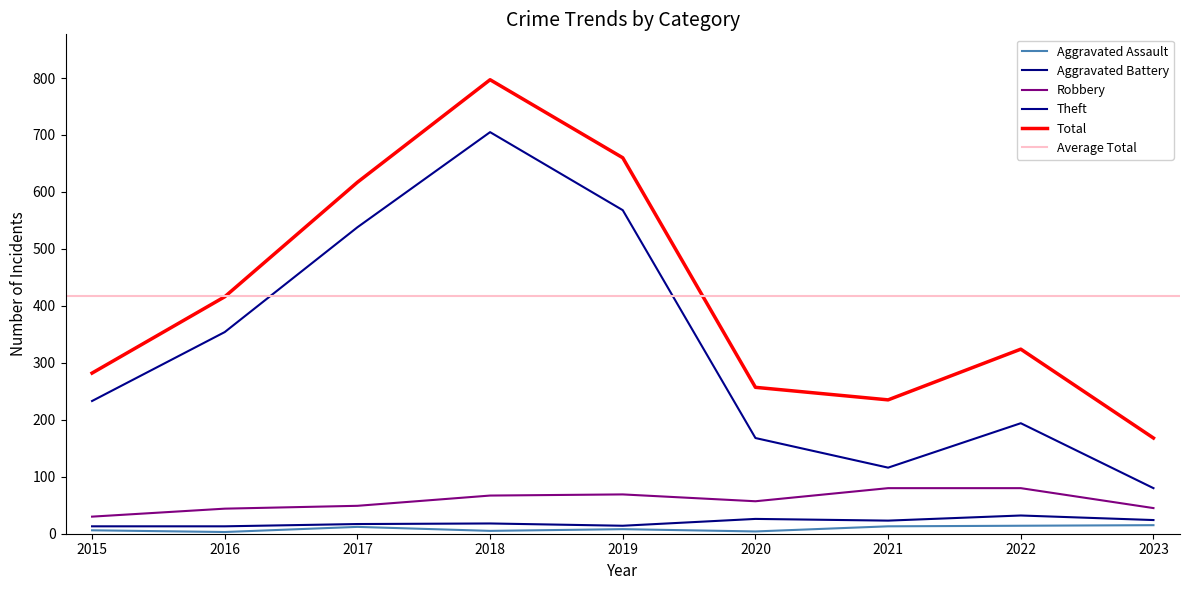

What is the difference between the Theft values at 2016 and 2017?

184